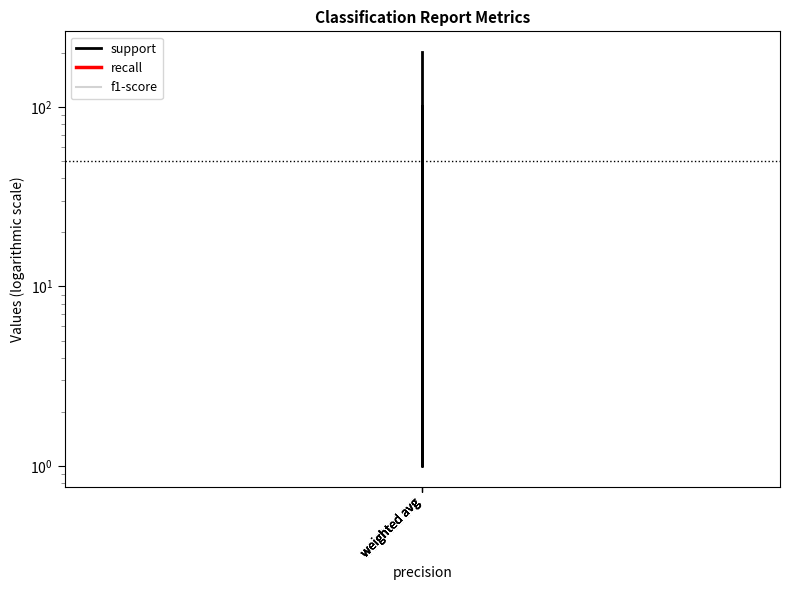

What is the total value across all series at weighted avg?

103